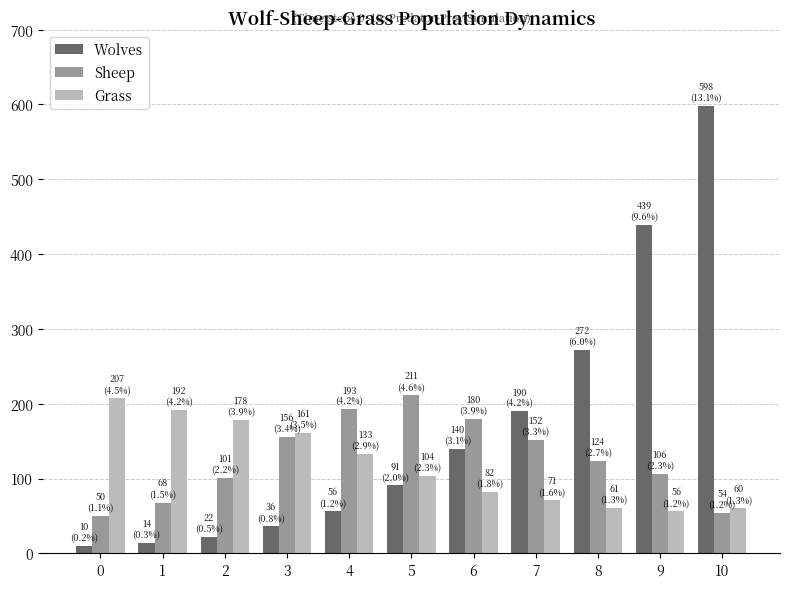

At which category is the sum across all series the highest?

10